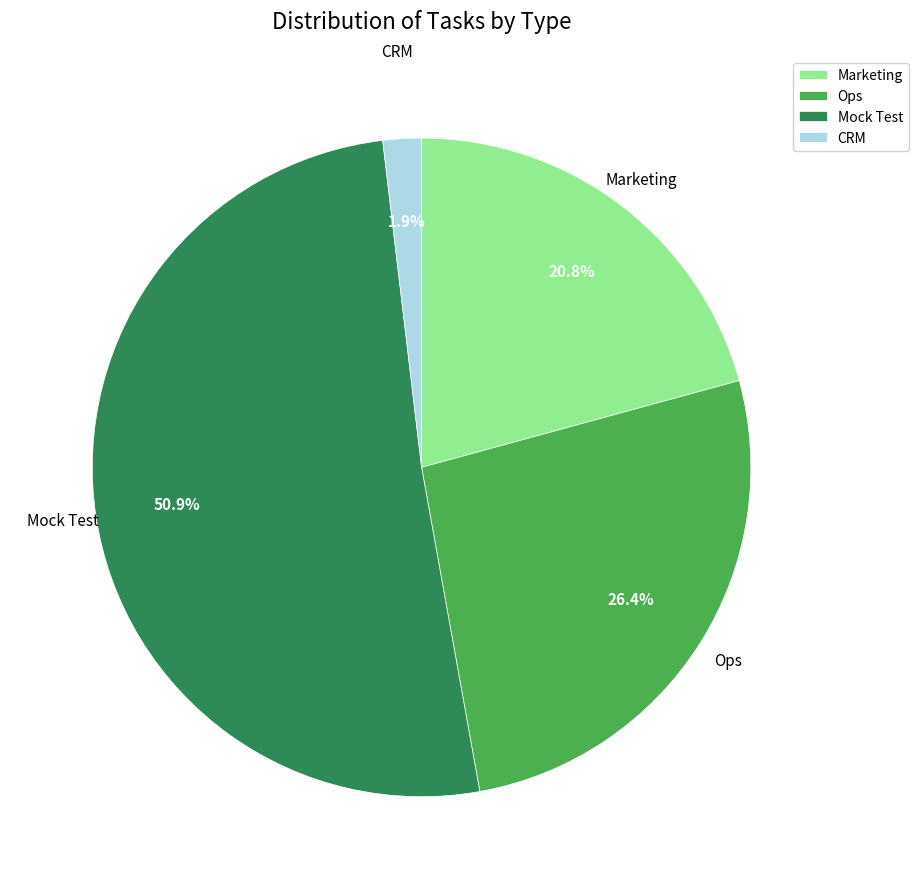

How many segments does this pie chart have?

4